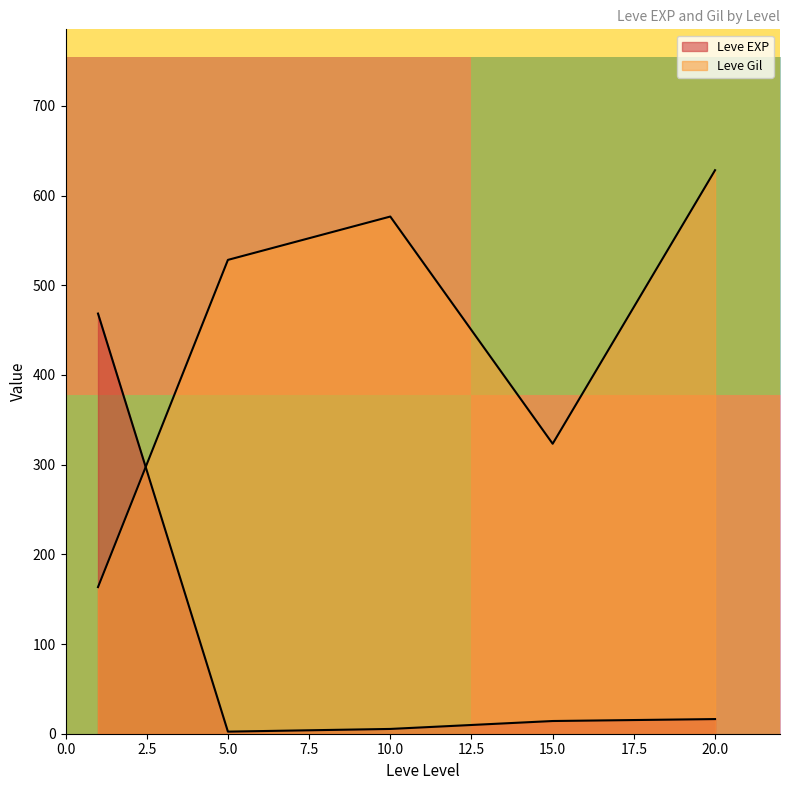

True or false: row_0 has a value of 0 at 2.5.

False